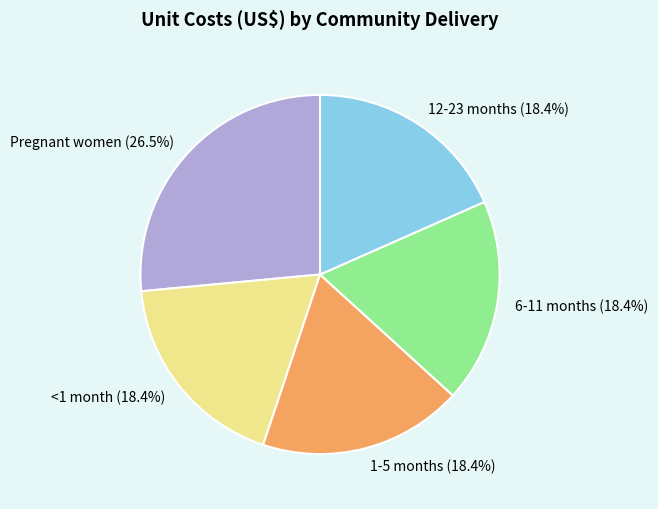

How many slices are in this pie chart?

5